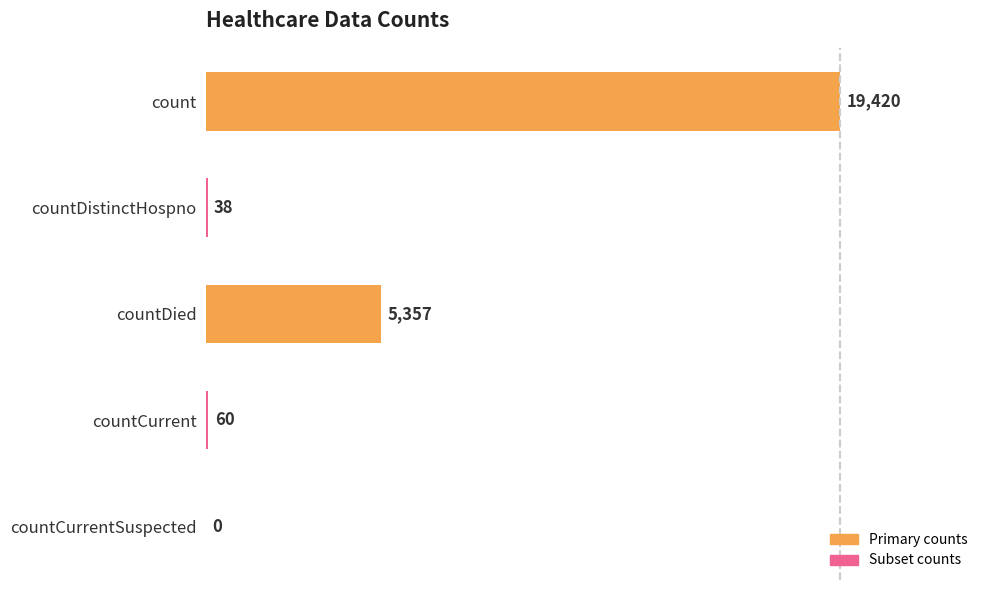

What is the sum of all values?

24875